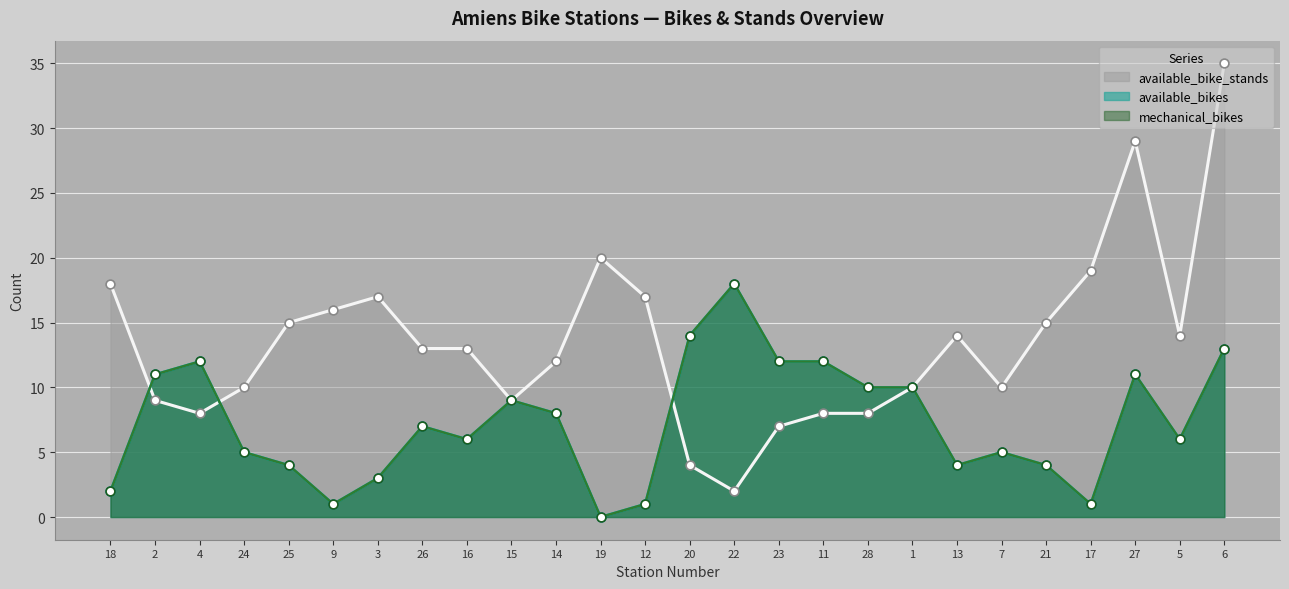

At how many categories does at least one series exceed 25?

2